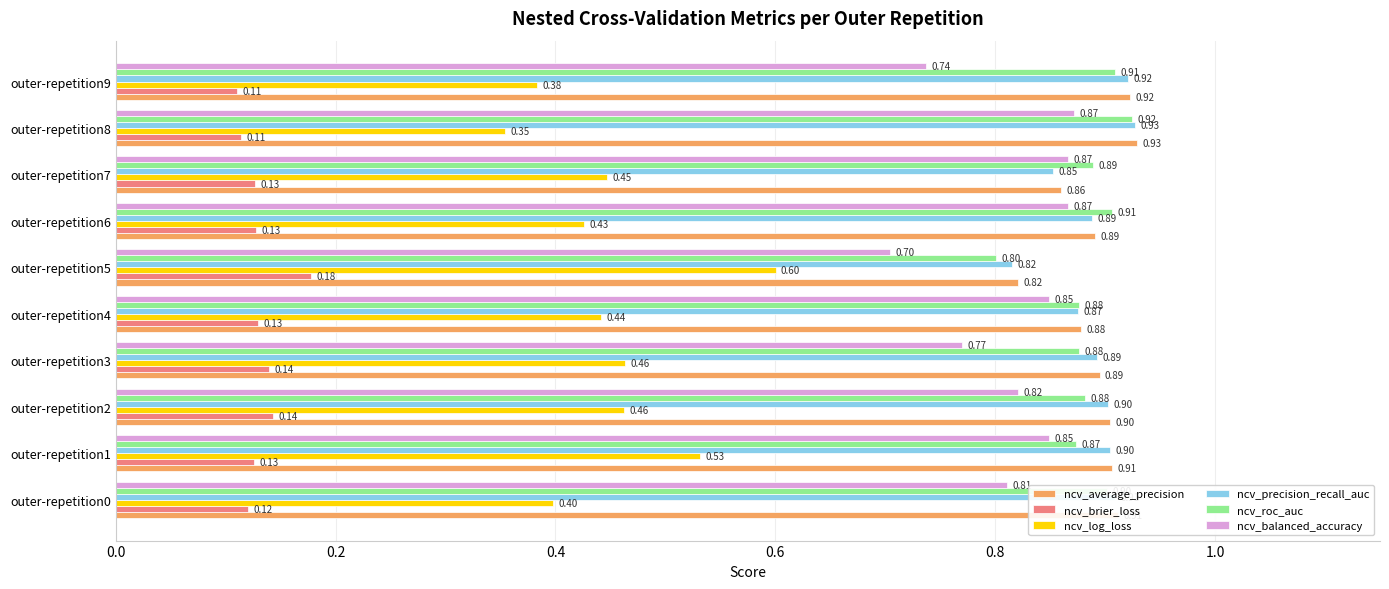

Count the number of categories in the chart.

10